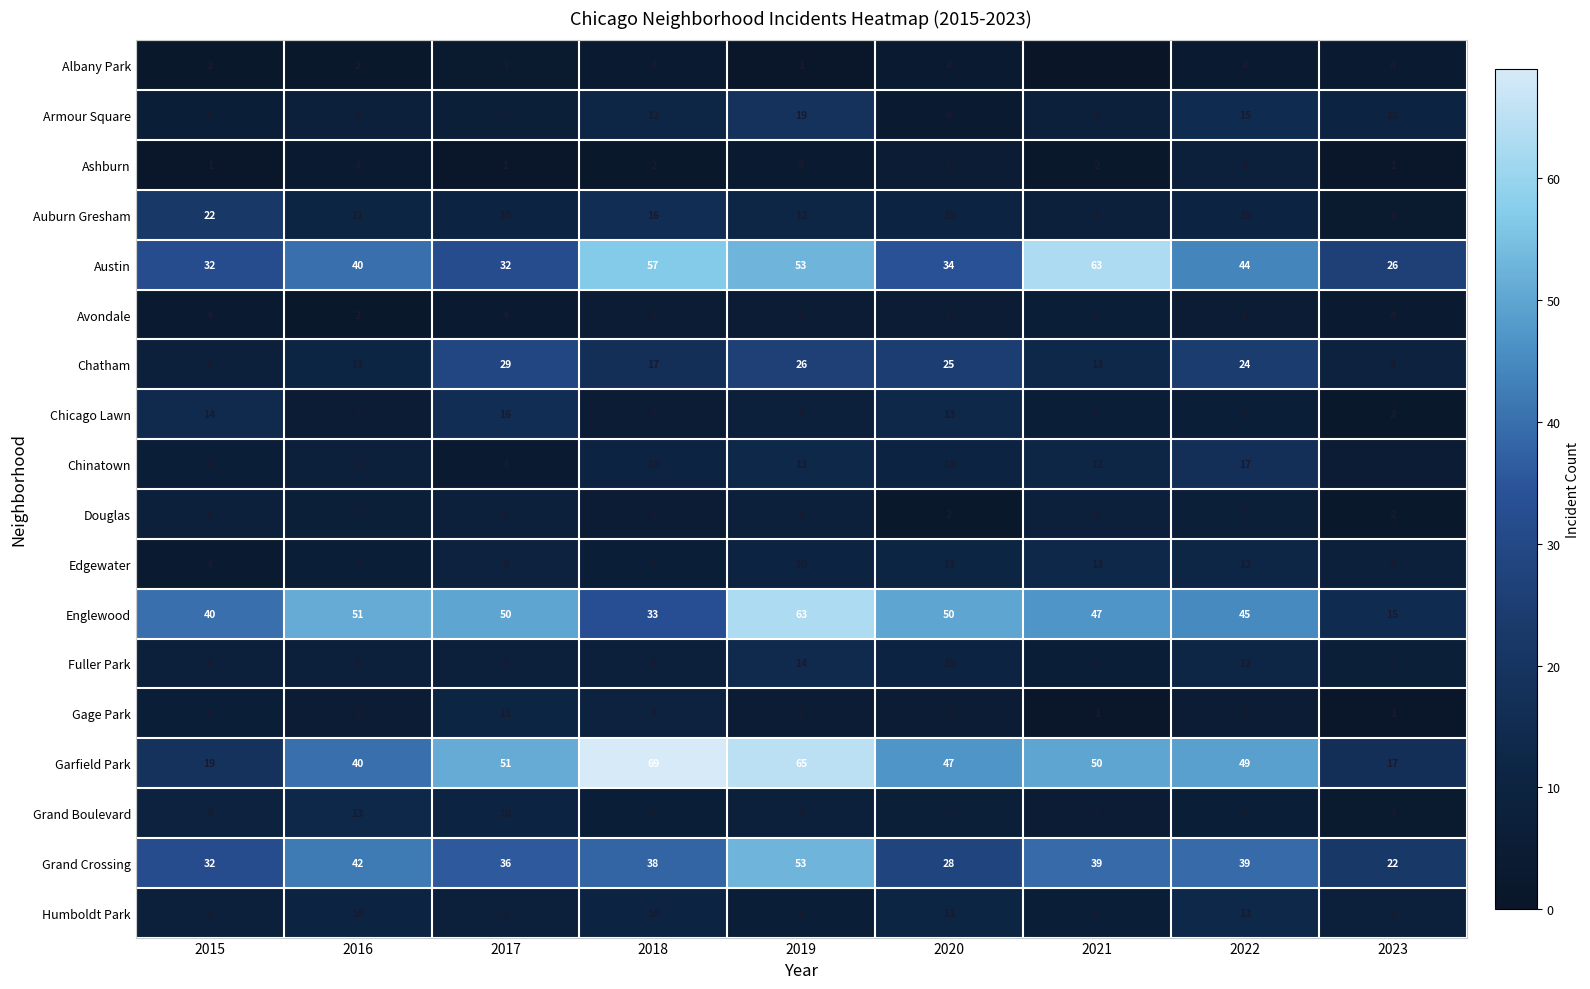

At which label does Grand Boulevard first exceed 7?

2015